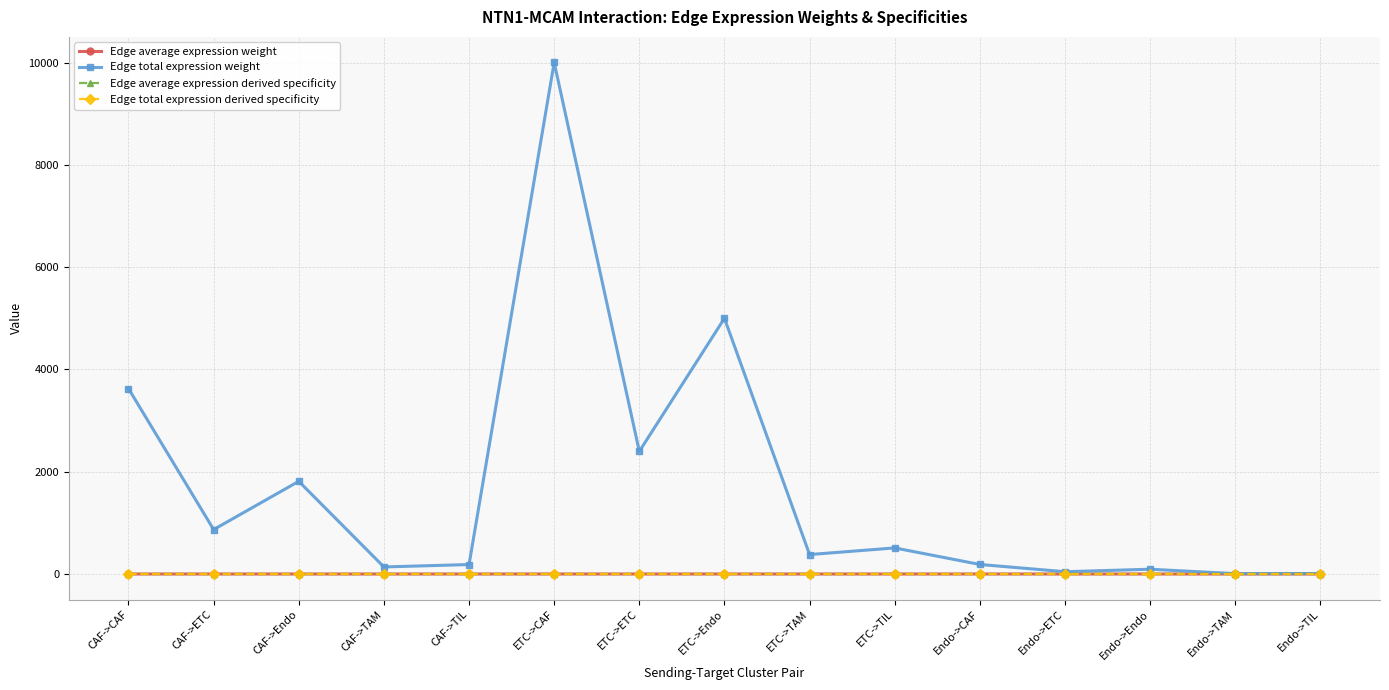

Which series changed the most between CAF->CAF and Endo->ETC?

Edge total expression weight